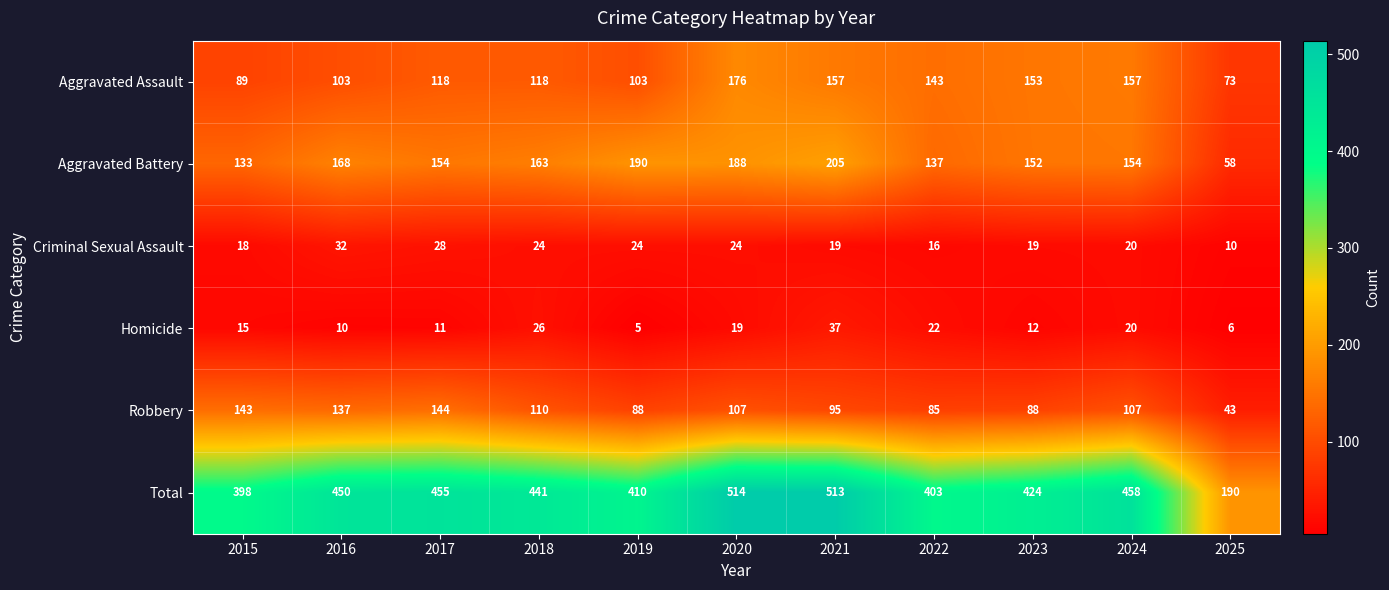

What is the average value of the Aggravated Battery series?

155